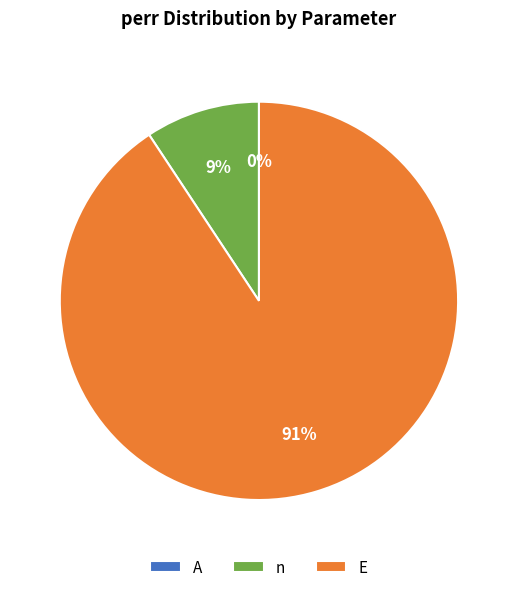

Does E represent more than half of the total?

Yes